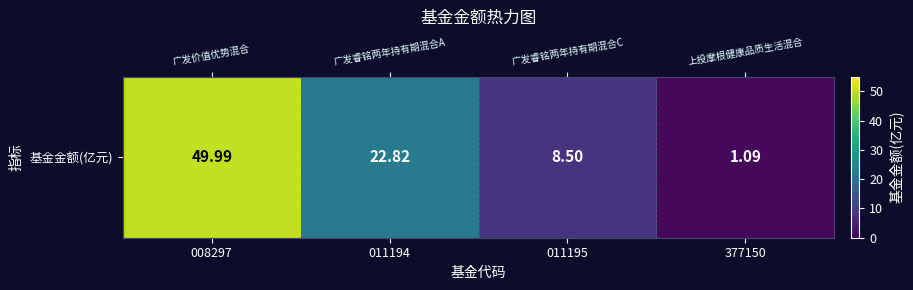

What is the approximate value at 011194?

22.8